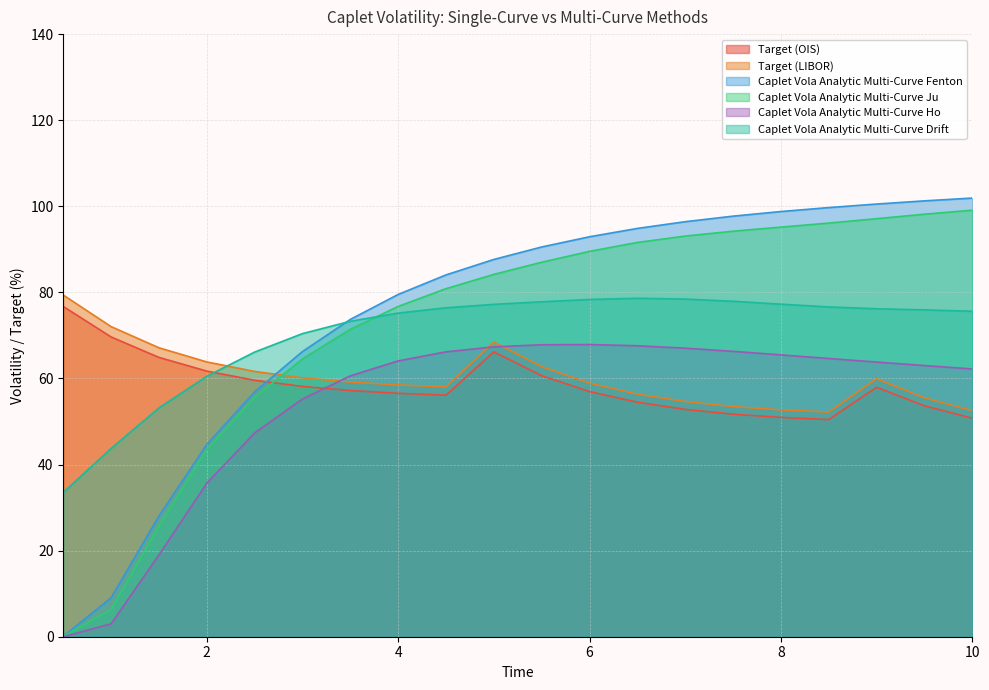

At how many categories does at least one series exceed 72?

16